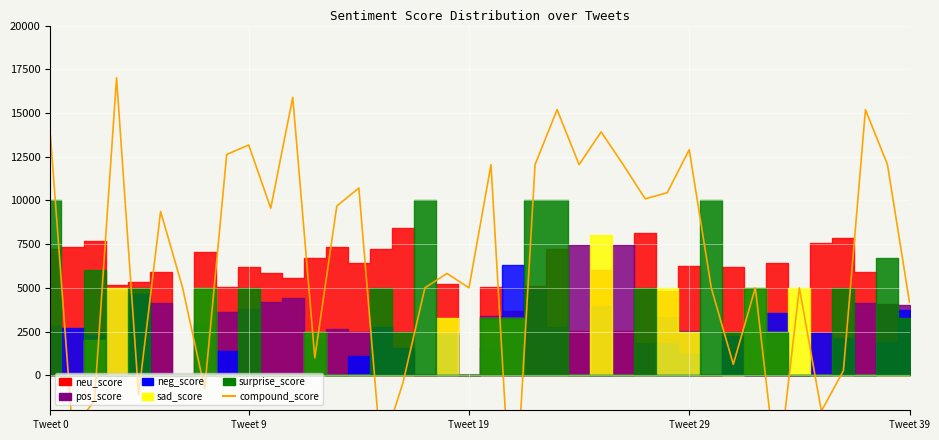

The value at Tweet 39 is -1641.7. True or false?

False